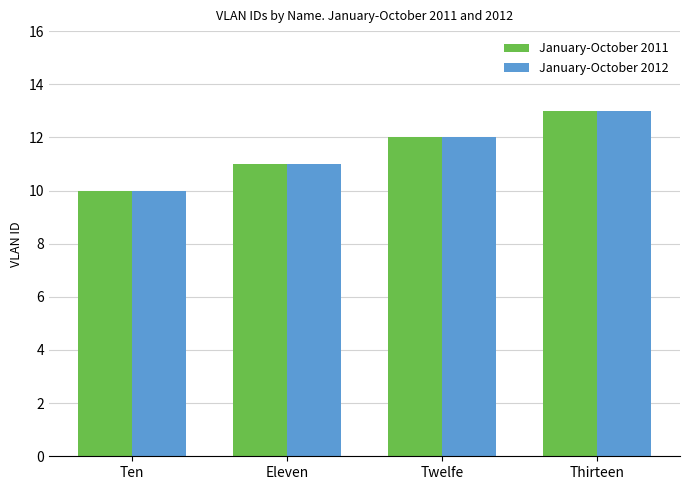

What is the approximate value of January-October 2012 at Ten?

10